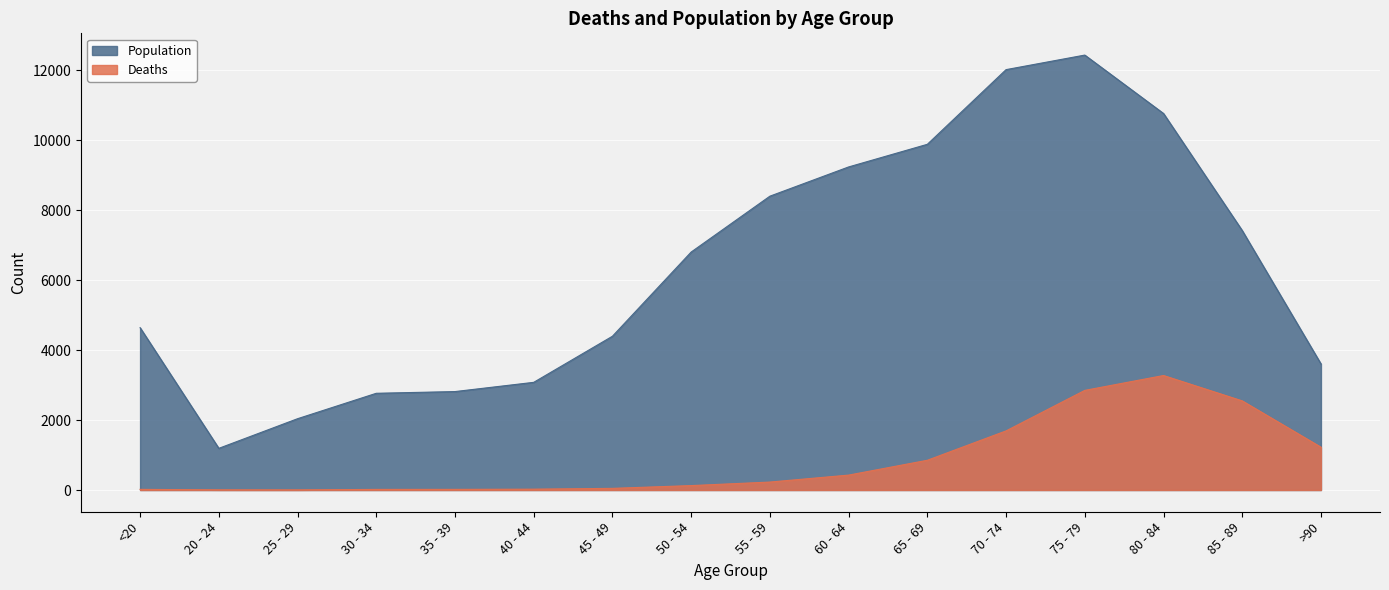

What is the value of the Deaths point at the 15th from the left?

2548